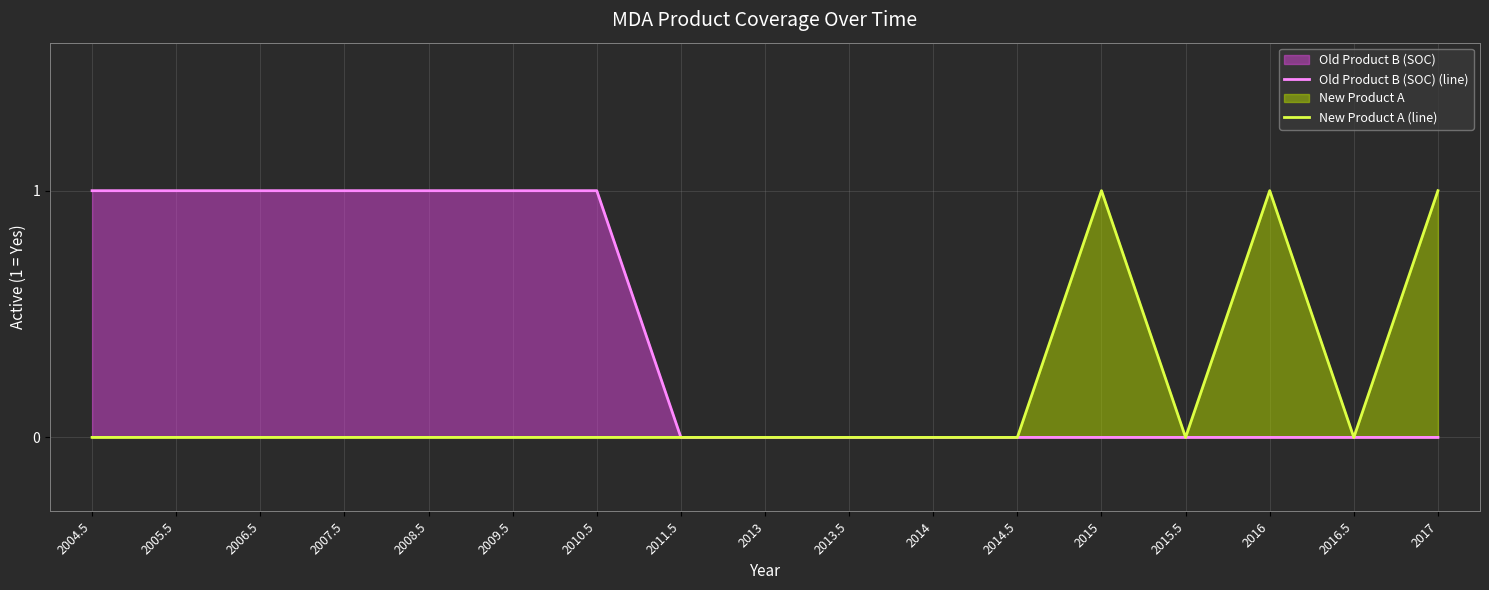

Where is Old Product B (SOC) (line) nearest to the value 0?

2011.5